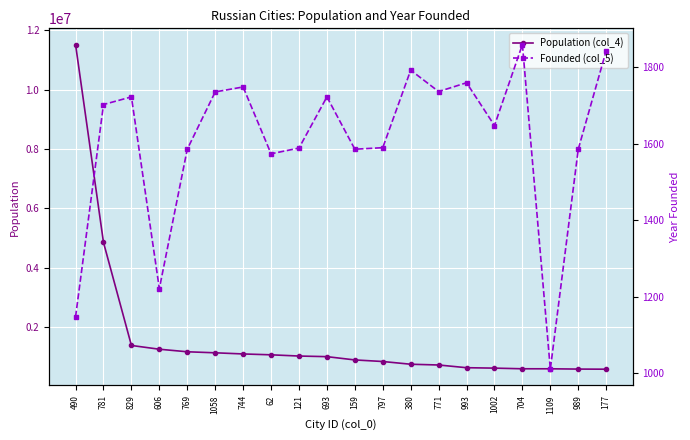

List the series in order of their peak value, lowest first.

Founded (col_5), Population (col_4)